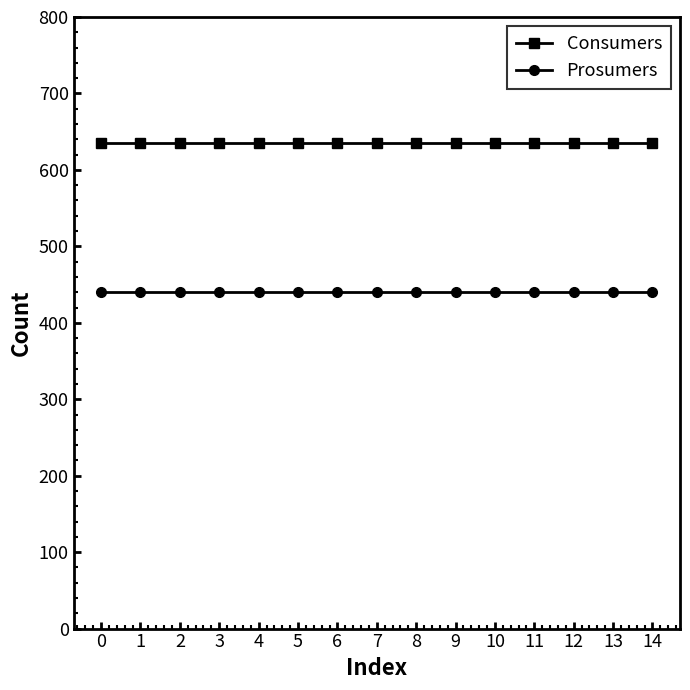

What is the maximum value for Consumers?

635